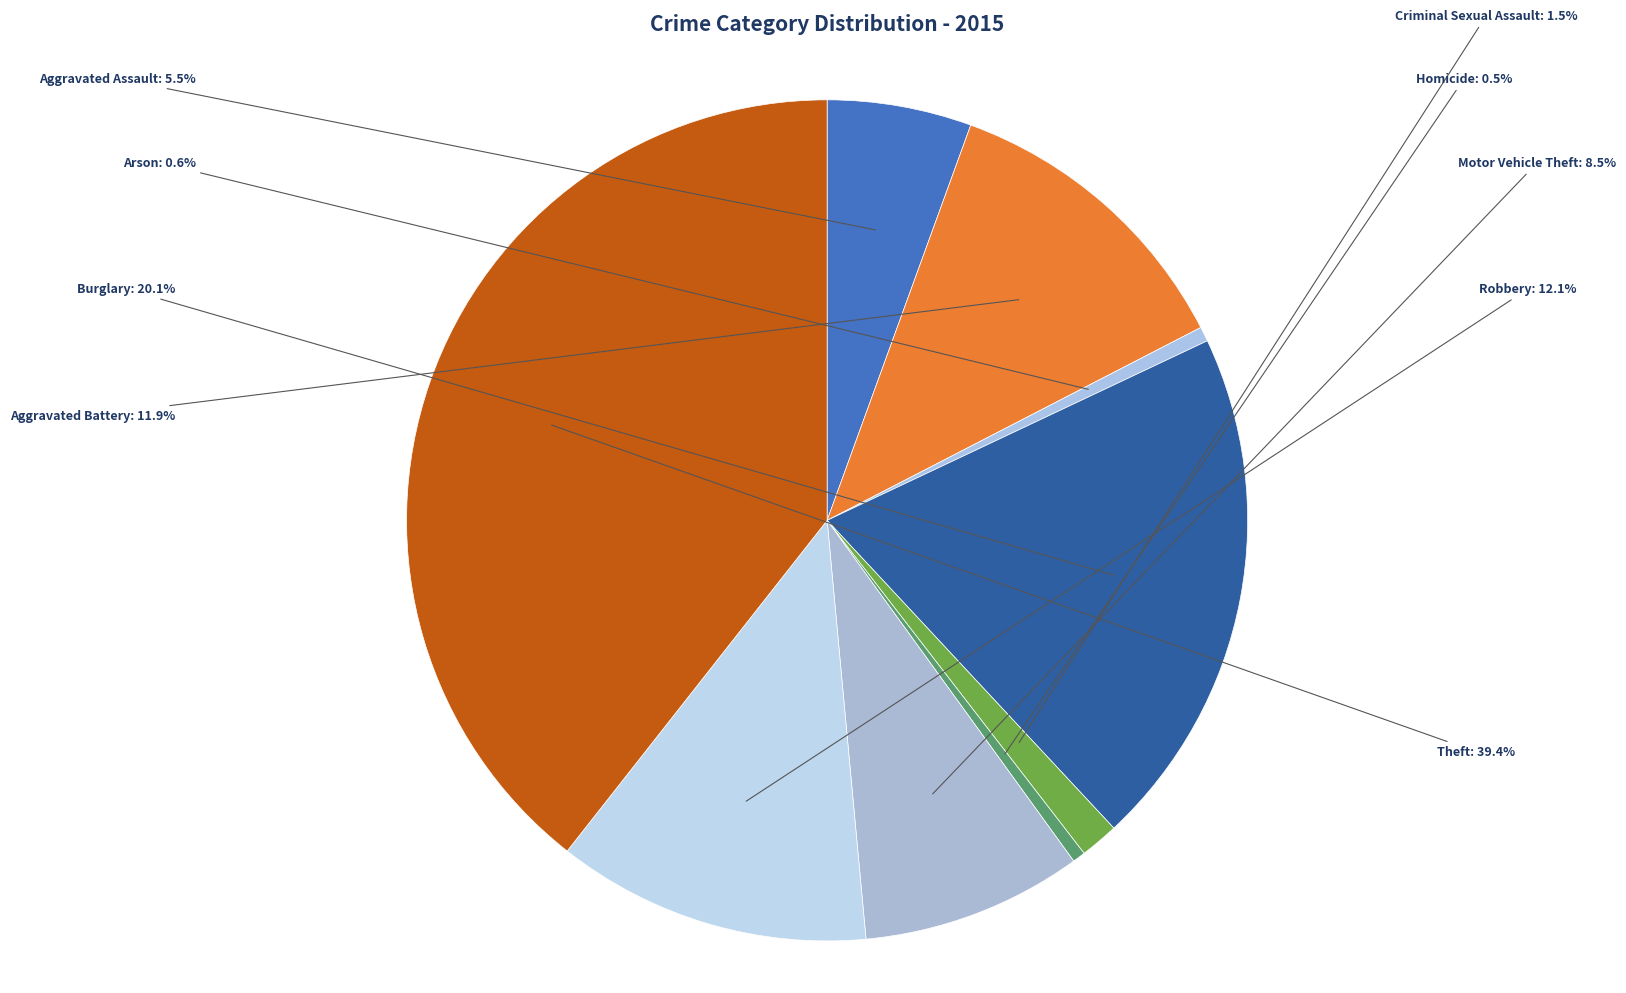

How many slices are in this pie chart?

9